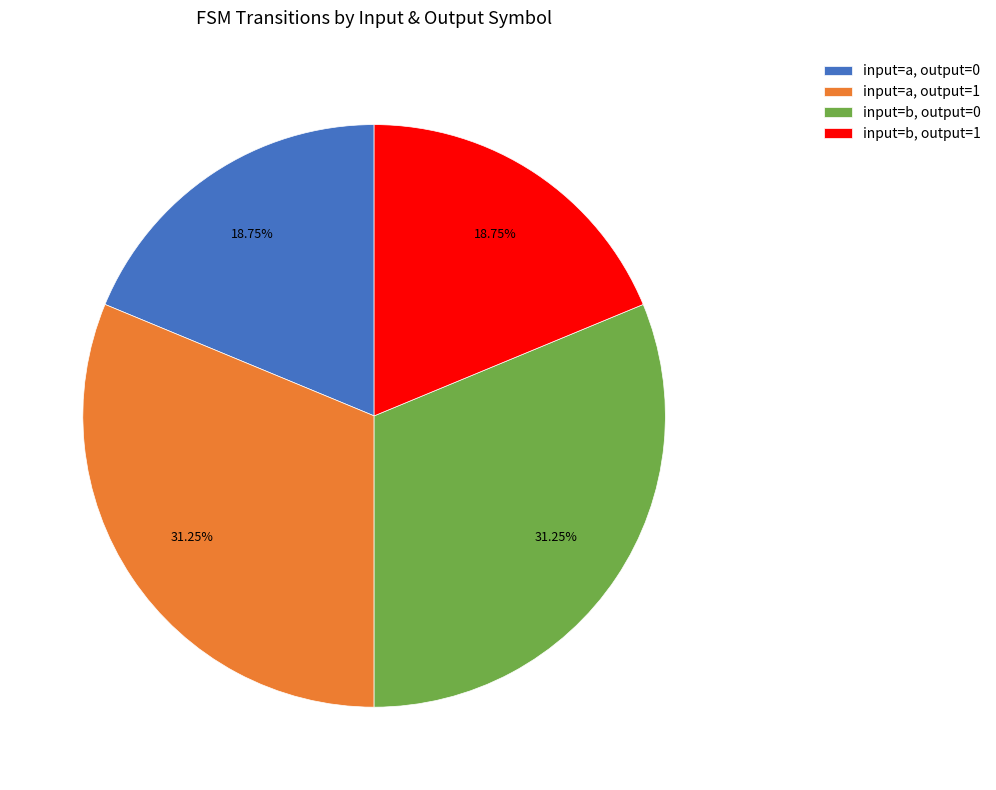

Is the sum of input=b, output=0 and input=a, output=1 greater than half?

Yes